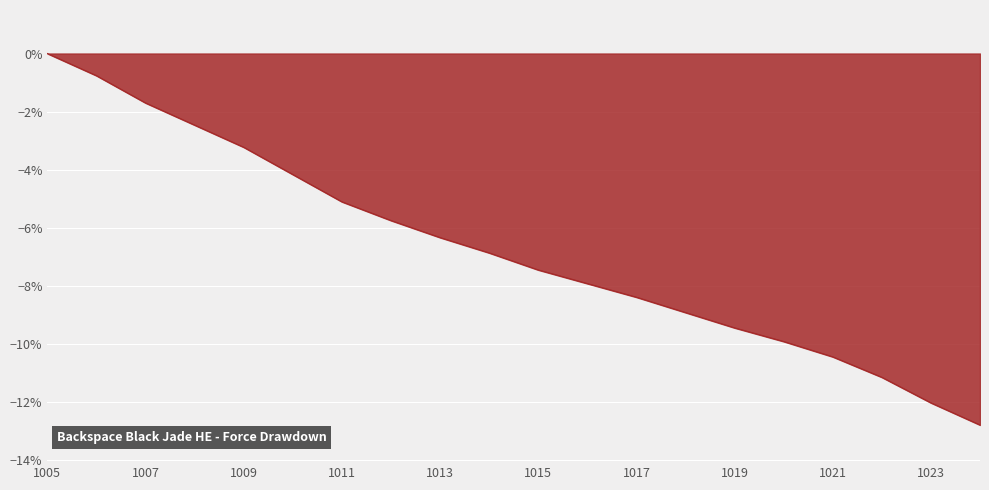

How many categories are shown in the chart?

20